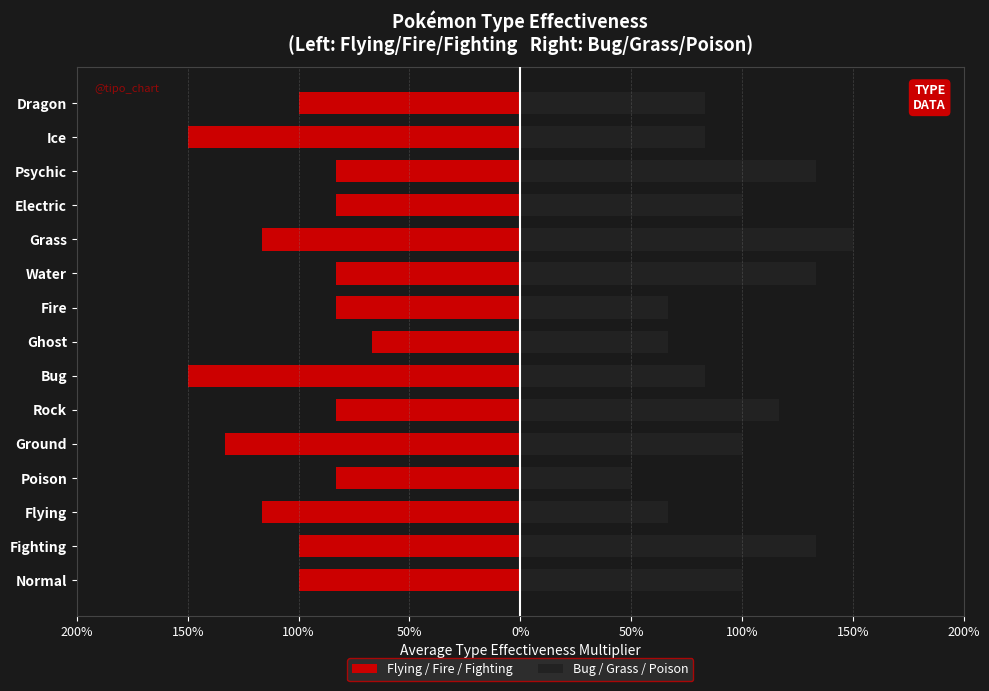

At Flying, list the series in order from largest to smallest.

Bug / Grass / Poison, Flying / Fire / Fighting